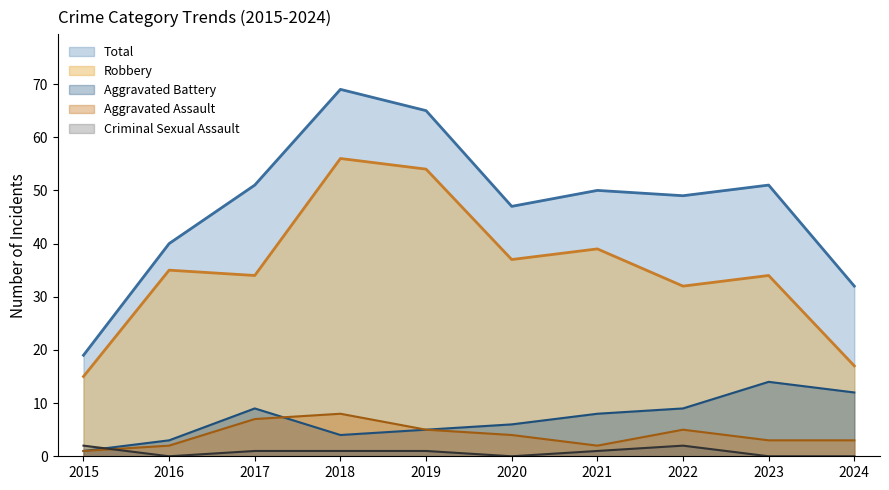

In Criminal Sexual Assault, how many points are higher than both neighbors (excluding endpoints)?

1